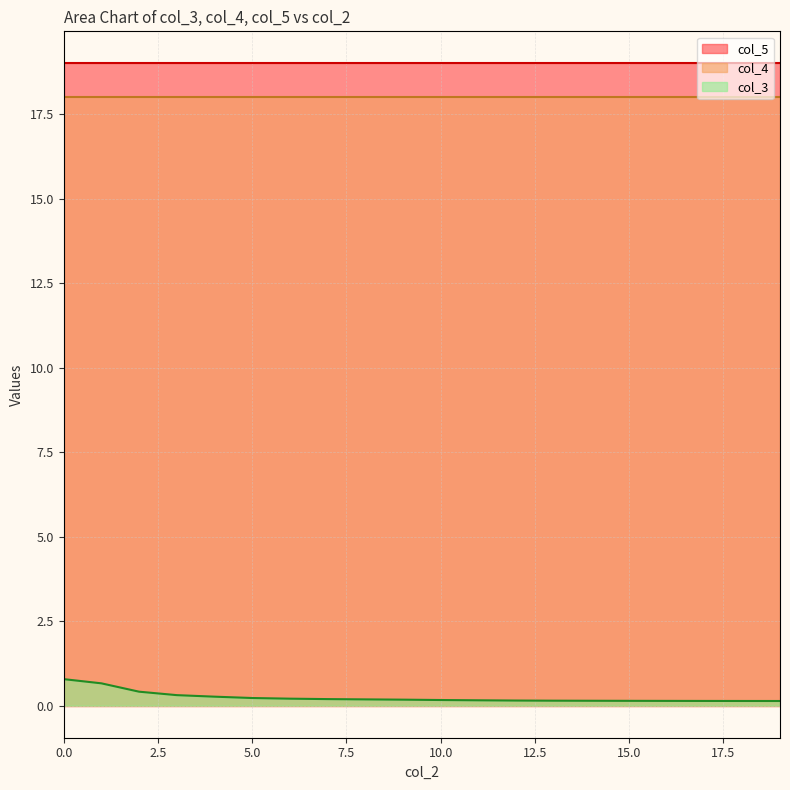

Reading left to right, list all the values displayed in this chart.

col_3: 0.8	0.7	0.4	0.3	0.3	0.2	0.2	0.2	0.2	0.2	0.2	0.2	0.1	0.1	0.1	0.1	0.1	0.1	0.1	0.1
col_4: 18.0	18.0	18.0	18.0	18.0	18.0	18.0	18.0	18.0	18.0	18.0	18.0	18.0	18.0	18.0	18.0	18.0	18.0	18.0	18.0
col_5: 19.0	19.0	19.0	19.0	19.0	19.0	19.0	19.0	19.0	19.0	19.0	19.0	19.0	19.0	19.0	19.0	19.0	19.0	19.0	19.0